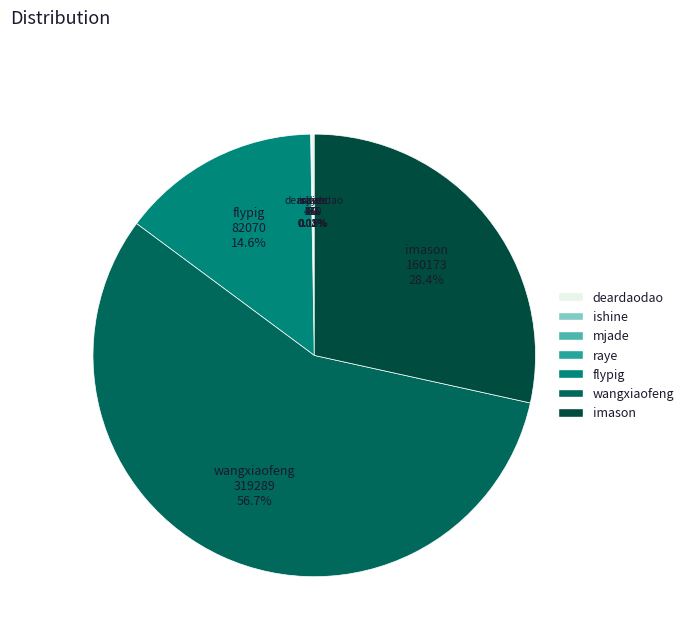

Is the sum of wangxiaofeng and imason greater than half?

Yes